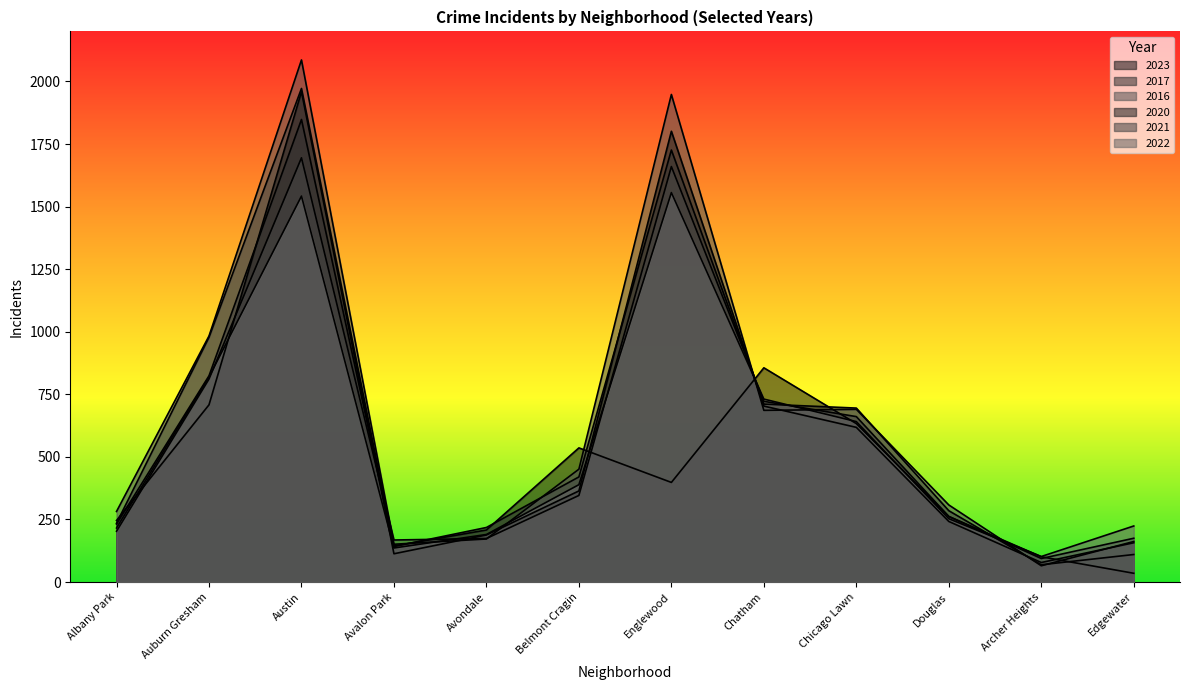

At which label does 2020 first exceed 364?

Auburn Gresham